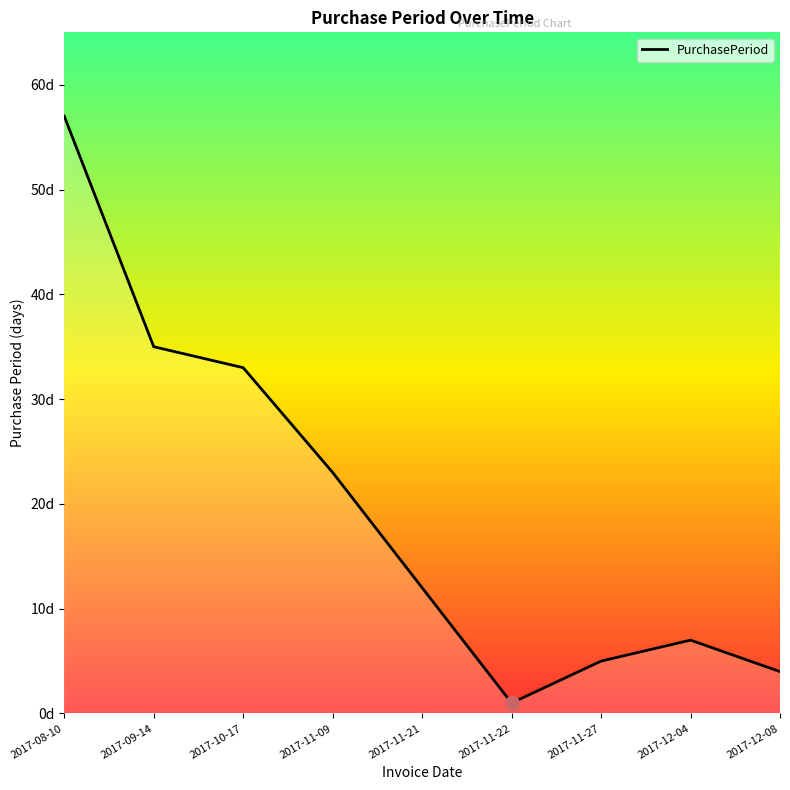

How many points are lower than both their immediate neighbors (excluding endpoints)?

1